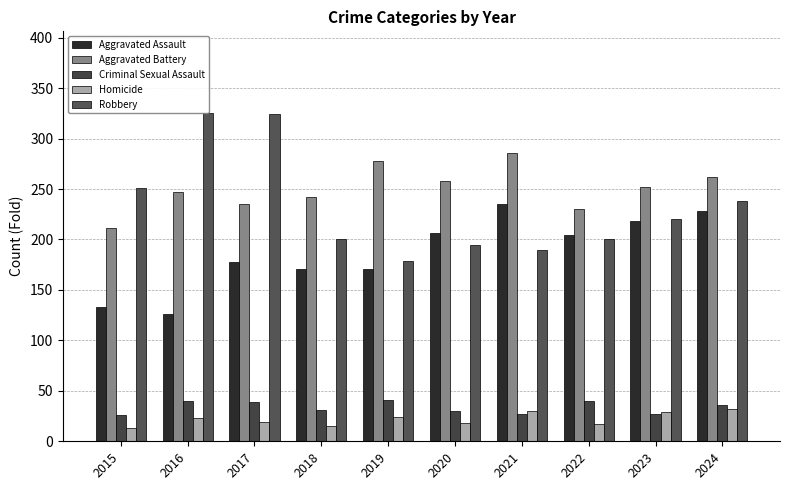

The value of Criminal Sexual Assault at 2015 is 47. True or false?

False